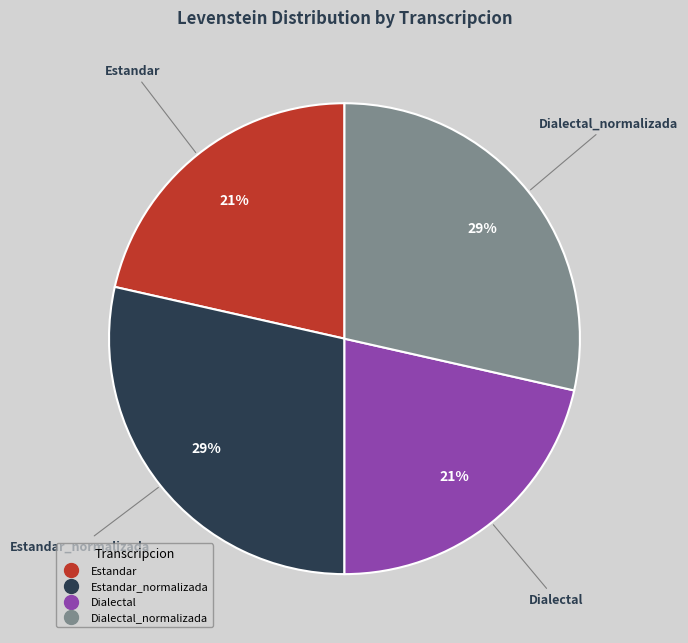

To the nearest percent, what is the average slice percentage?

25%